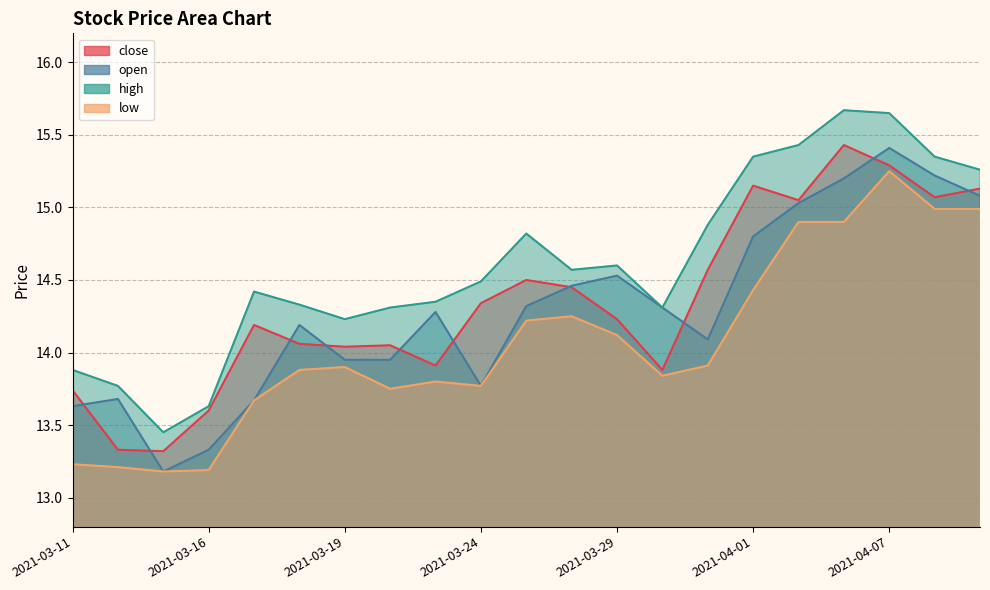

Where is the first local minimum for open?

2021-03-15